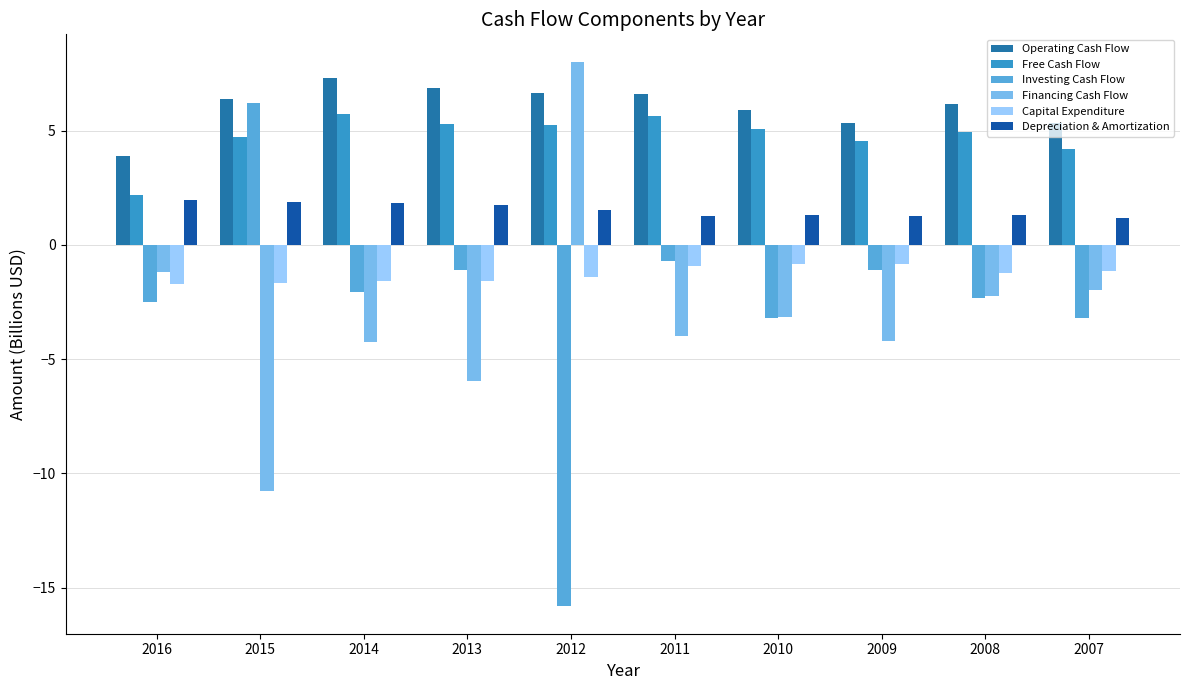

List the series in order of their peak value, lowest first.

Capital Expenditure, Depreciation & Amortization, Free Cash Flow, Investing Cash Flow, Operating Cash Flow, Financing Cash Flow